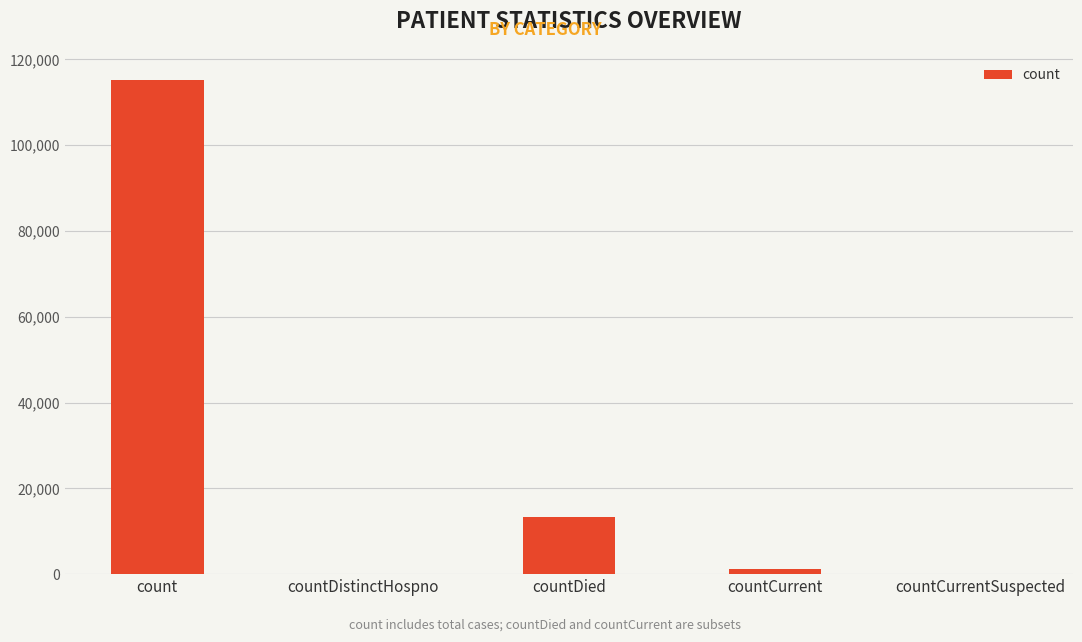

The chart shows a value of 13325 at countDied. True or false?

True